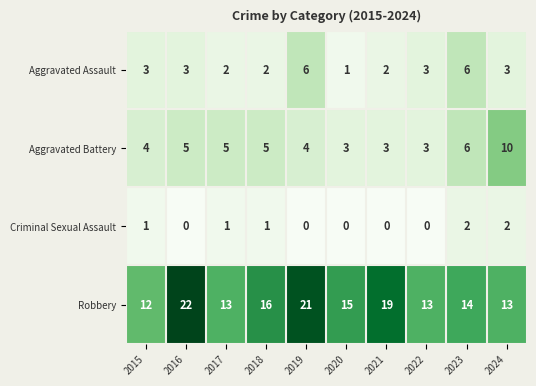

What is the maximum value for Aggravated Battery?

10